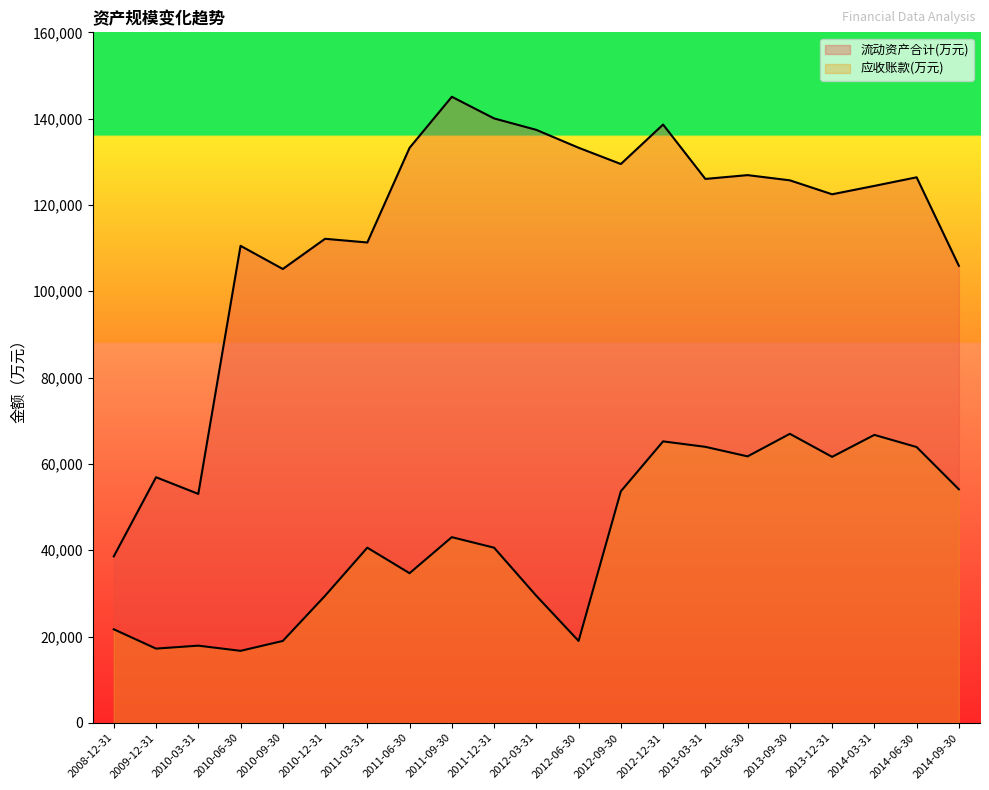

Is the value of 应收账款(万元) at 2011-12-31 greater than the value of 流动资产合计(万元) at 2013-09-30?

No